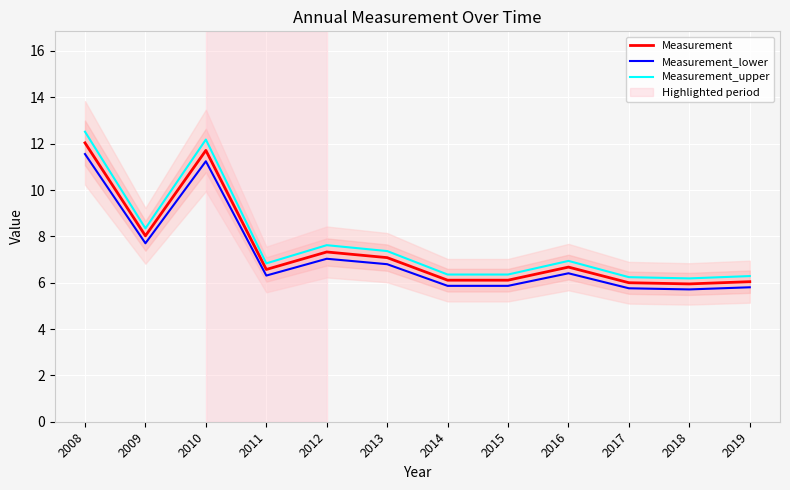

Read the Measurement_upper value at 2010.

12.2